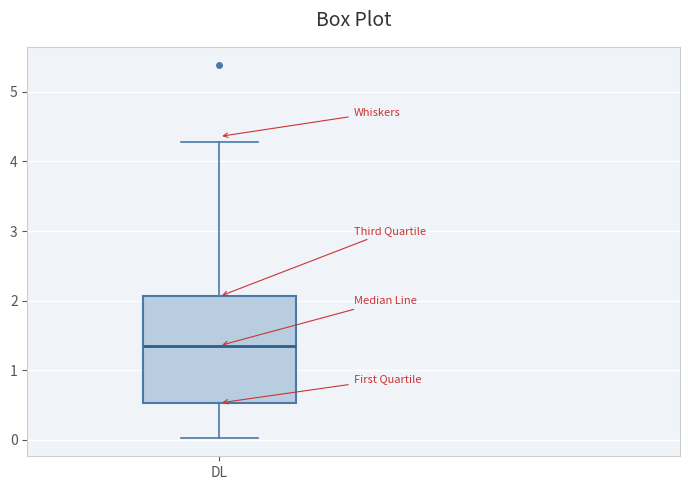

Transcribe this box plot: give where the median line is, the range the box spans, and where the two whiskers end, as read against the y-axis. The values are not printed on the chart, so give them approximately, as read against the axis.

median 1.4, box 0.5 to 2.1, whiskers 0.0 to 4.3